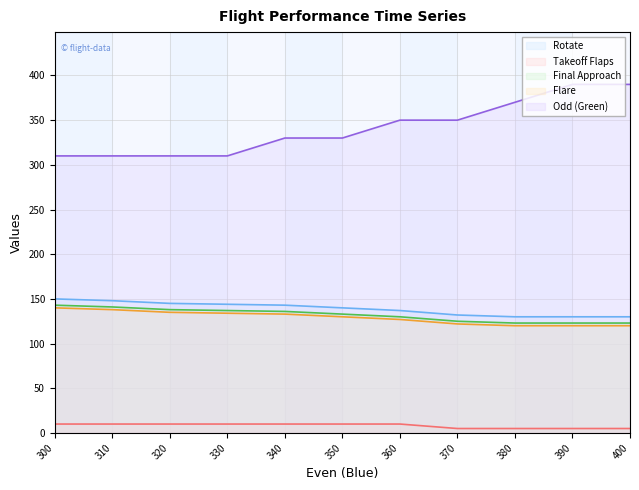

What is the difference between the Flare values at 390 and 320?

15